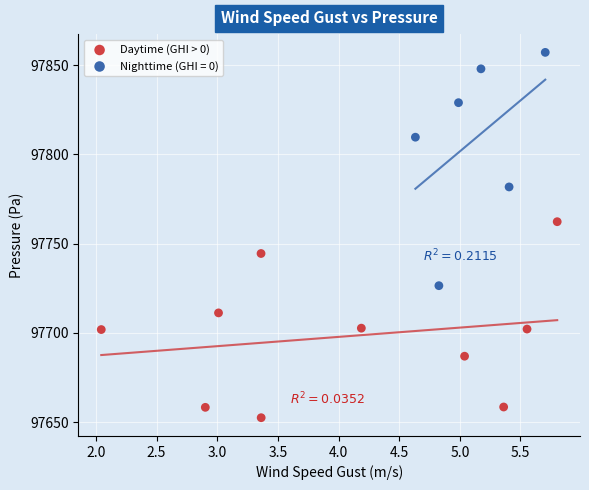

Which series contains the highest Y value?

Nighttime (GHI = 0)